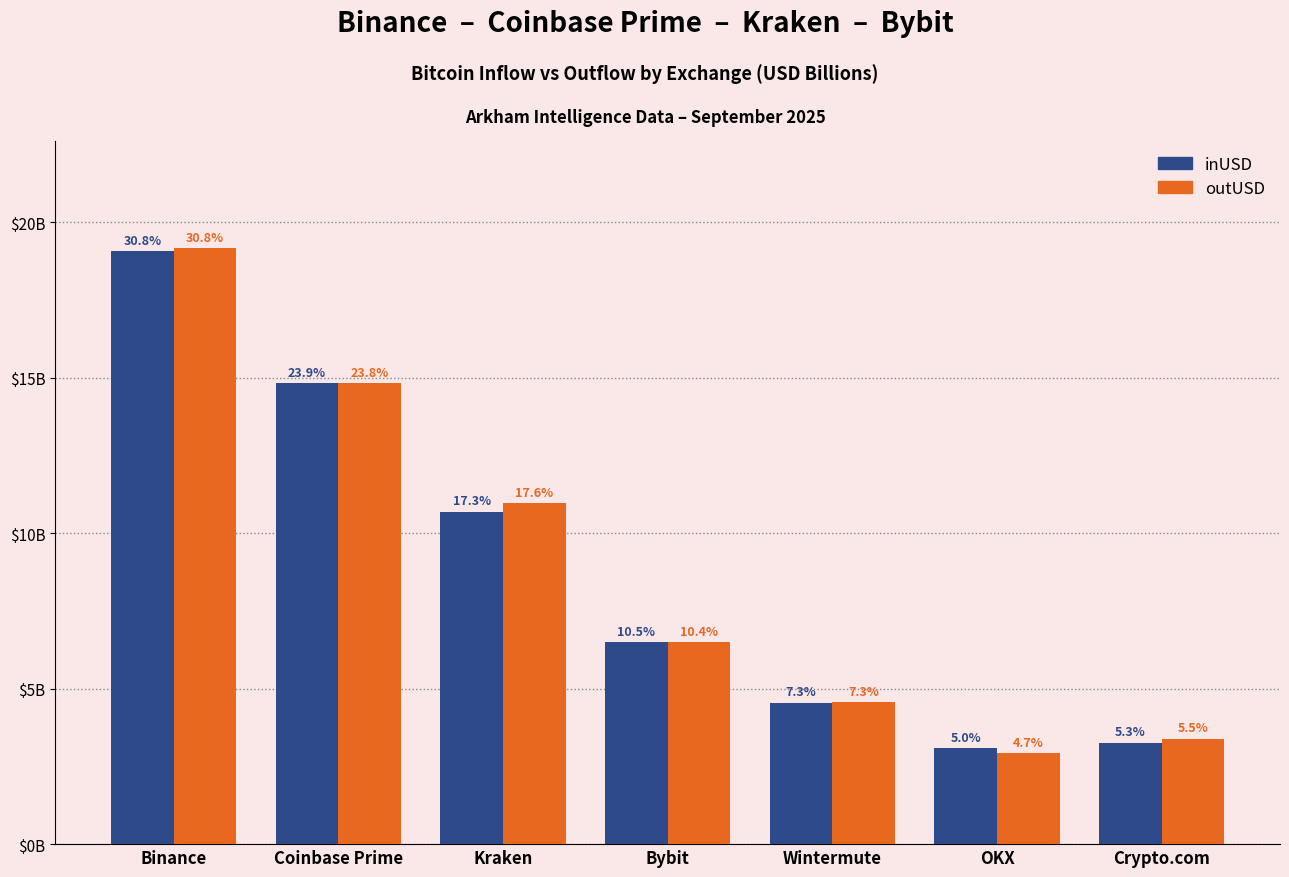

Rank the series at OKX from lowest to highest value.

outUSD, inUSD